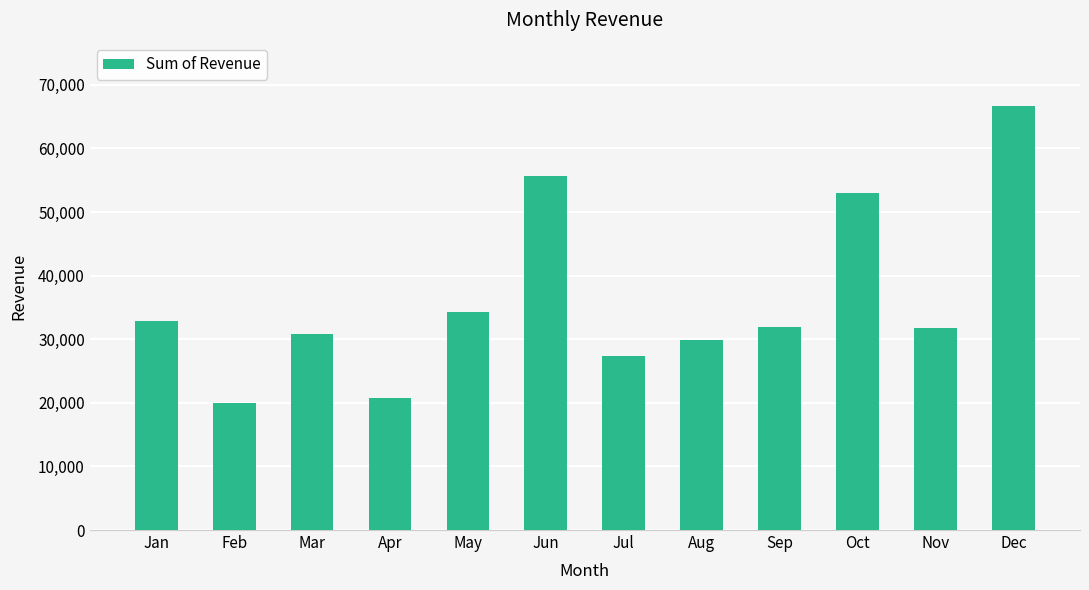

Where does the data first go above 31949?

Jan